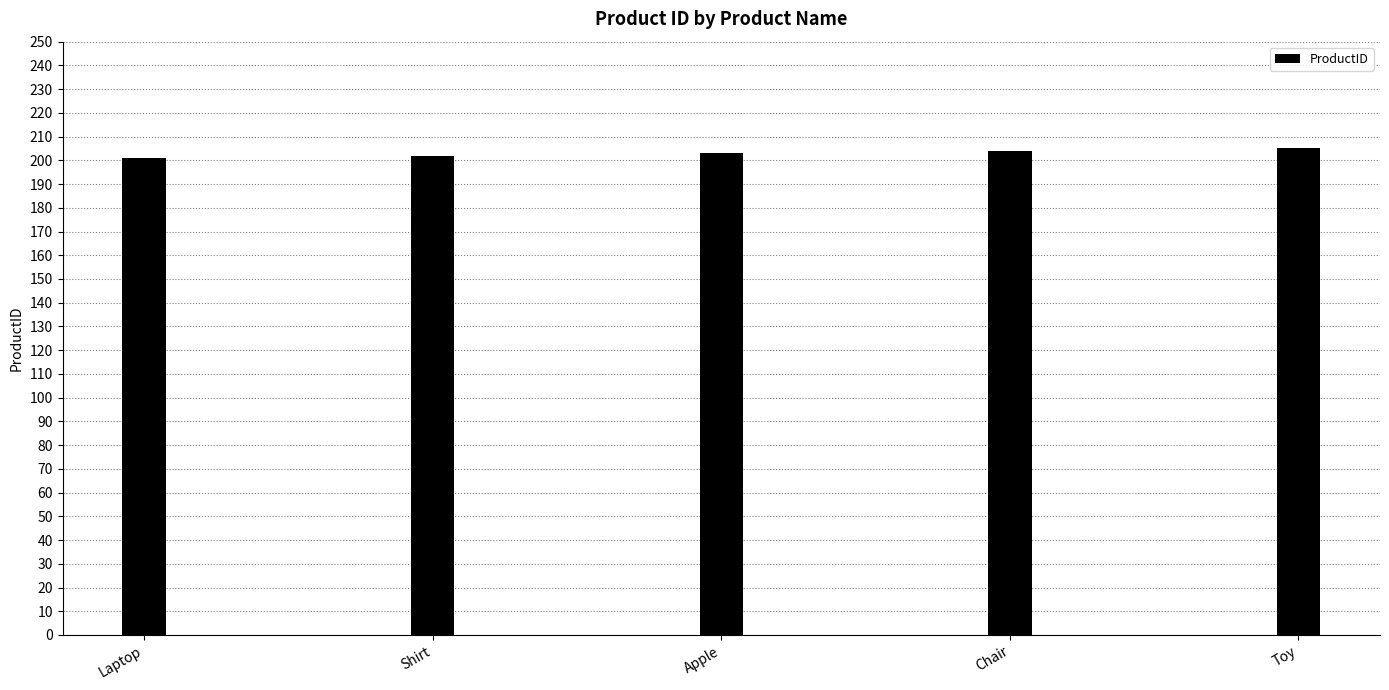

Are the bars horizontal?

No